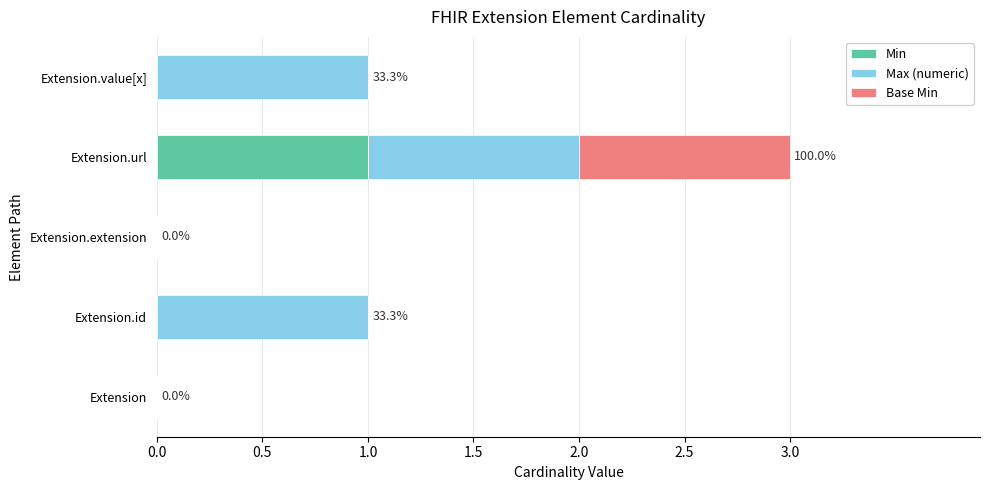

At which category is the sum across all series the highest?

Extension.url